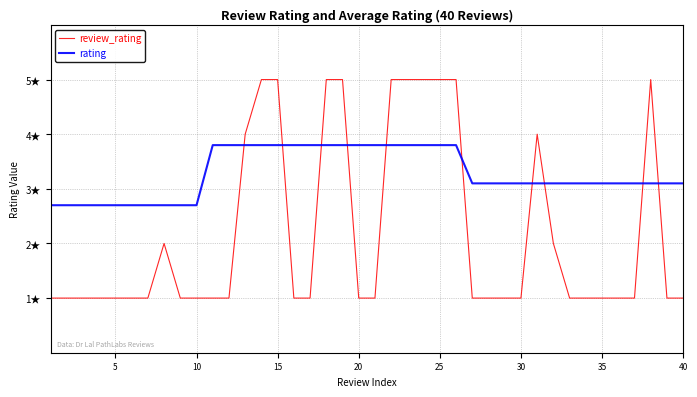

Rank the series by their maximum value, from lowest to highest.

rating, review_rating